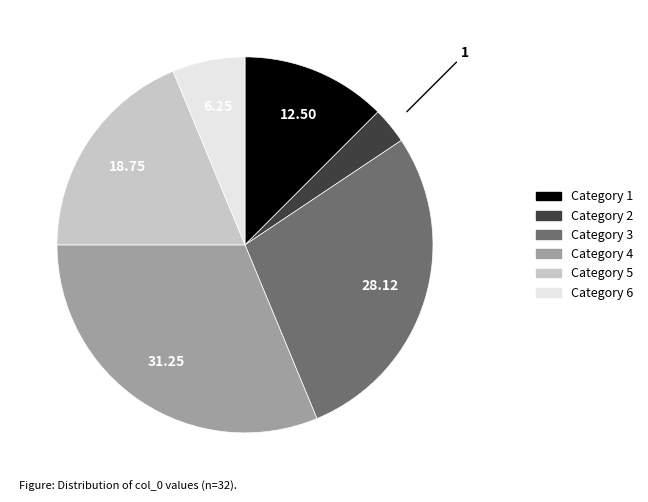

Does any single category account for the majority?

No